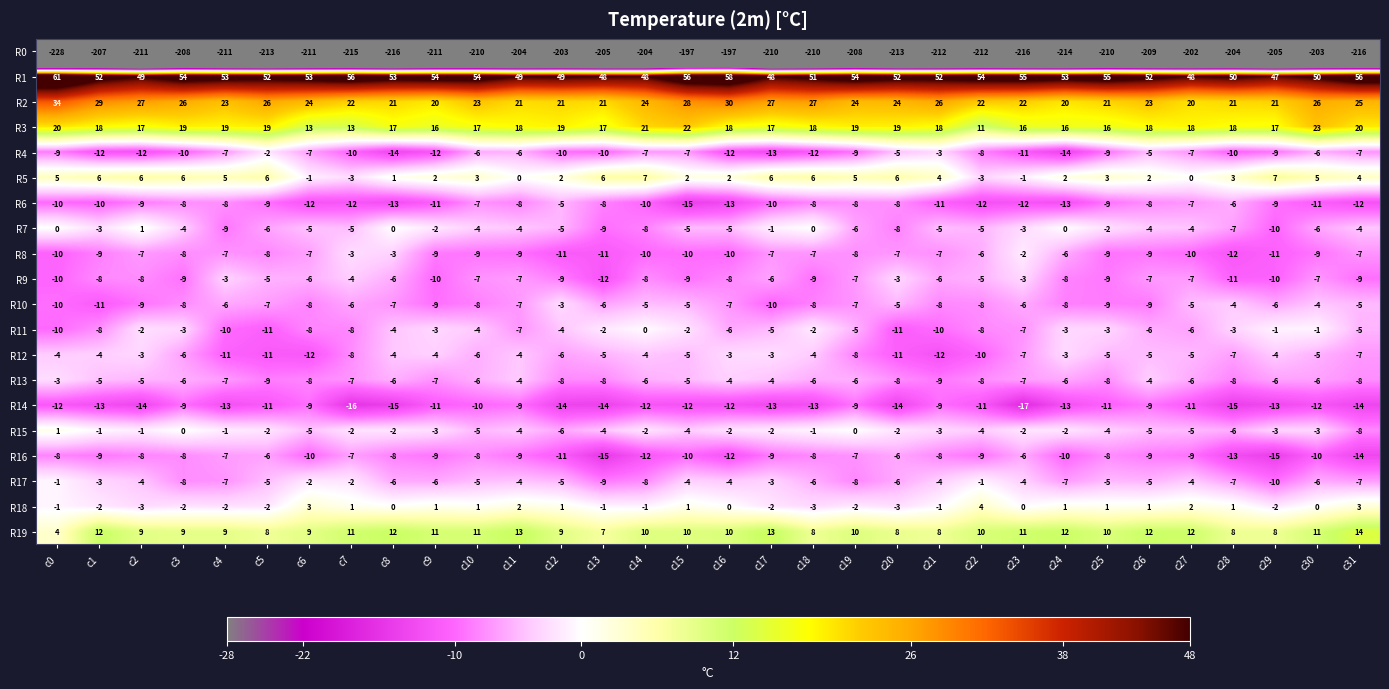

Is it true that R18 equals 4 at c31?

False